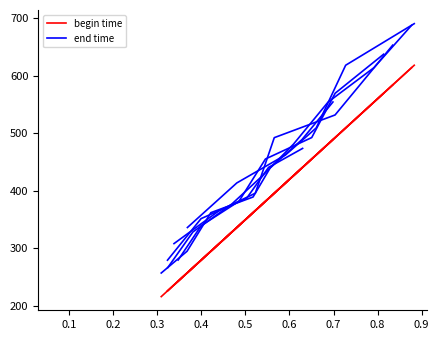

The trolley 1 end series shows 87.0 at 0.0. True or false?

False